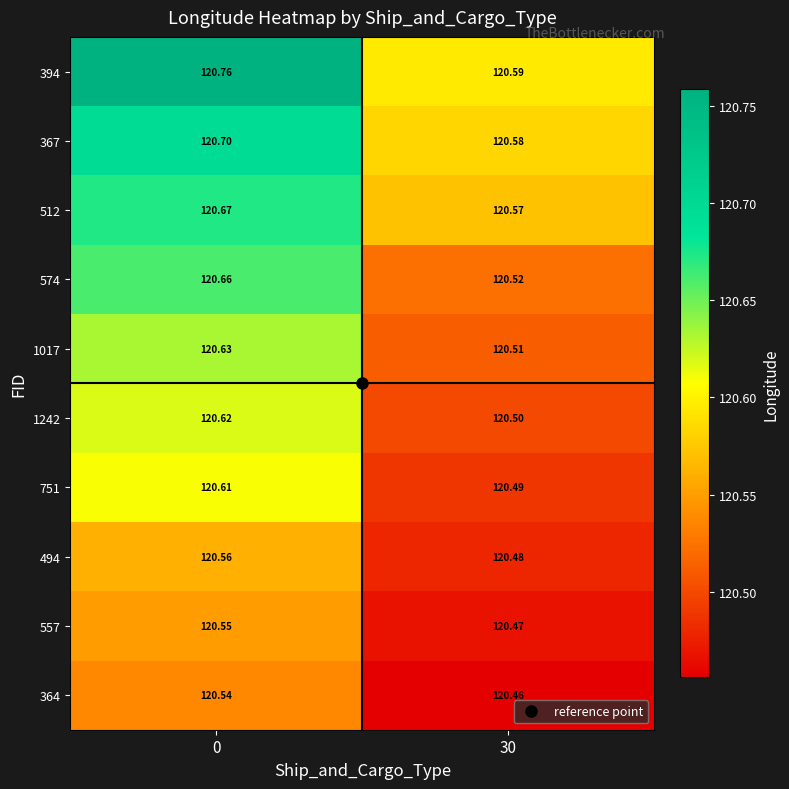

Is the value of 574 at 0 greater than the value of 364 at 30?

Yes